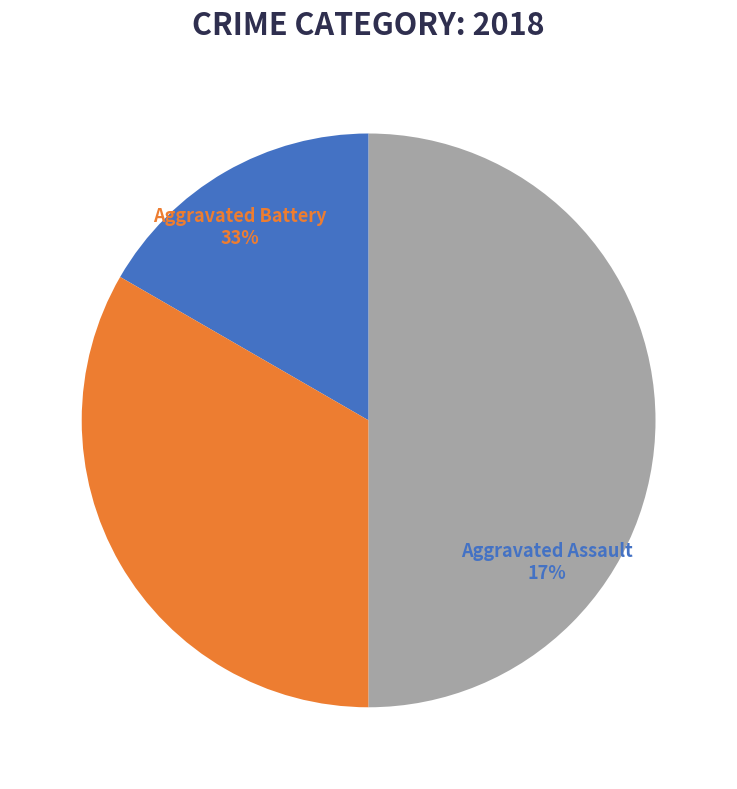

Count the number of slices in the pie.

3